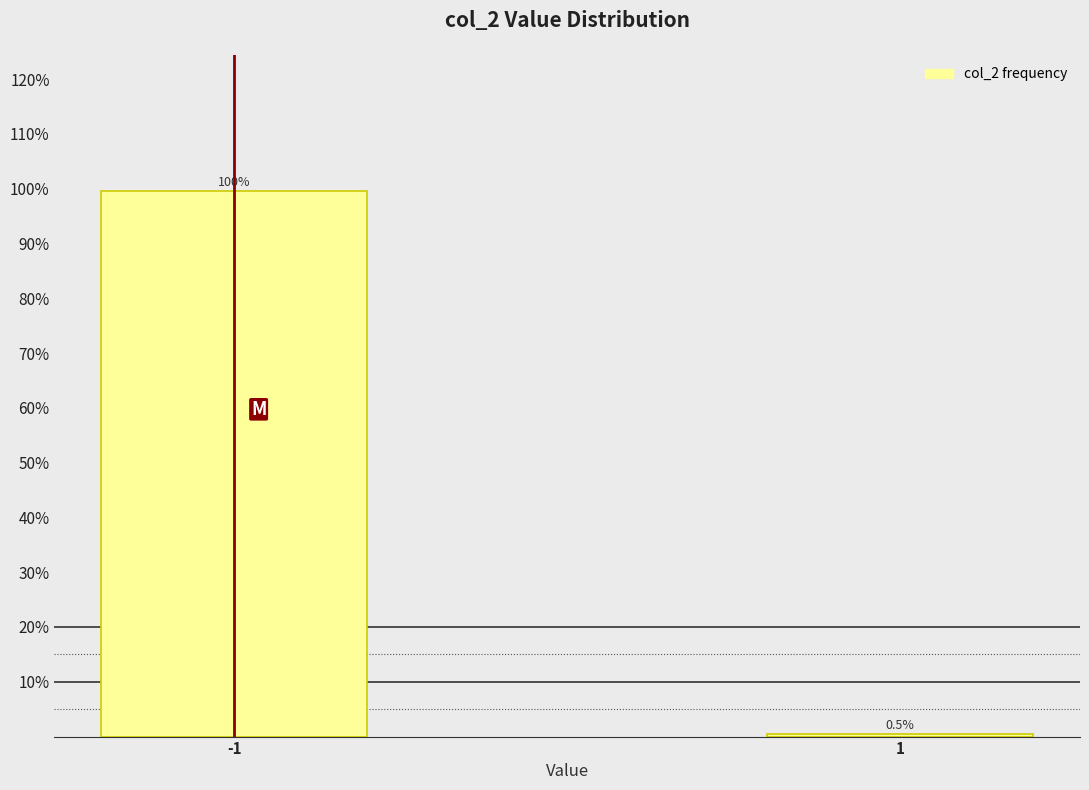

Reading left to right, list all the values displayed in this chart.

99.5	0.5